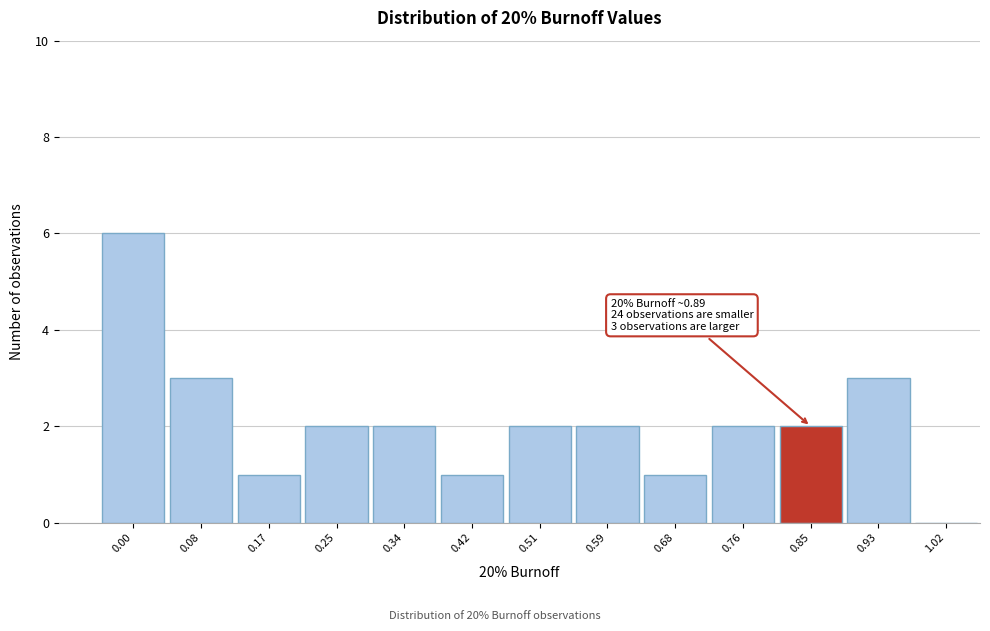

Reading left to right, list all the values displayed in this chart.

0.00=6	0.08=3	0.17=1	0.25=2	0.34=2	0.42=1	0.51=2	0.59=2	0.68=1	0.76=2	0.85=2	0.93=3	1.02=0